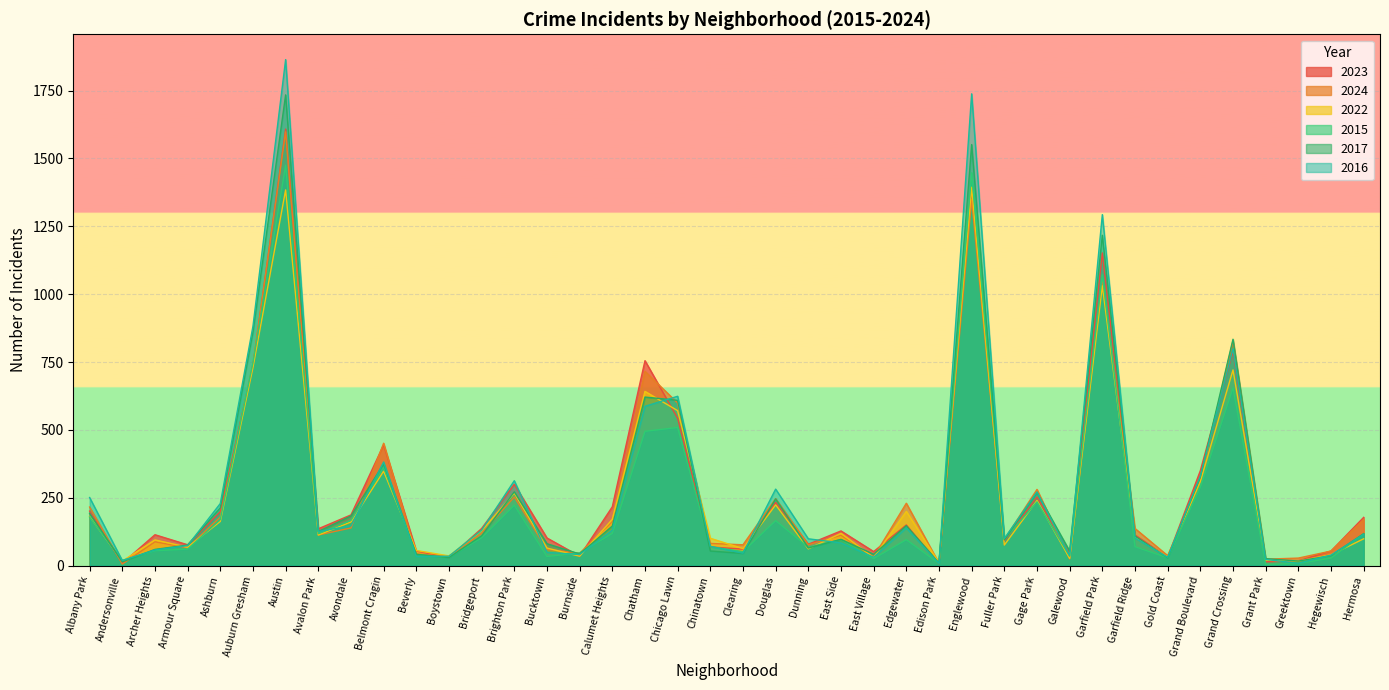

What is the total value across all series at Clearing?

344